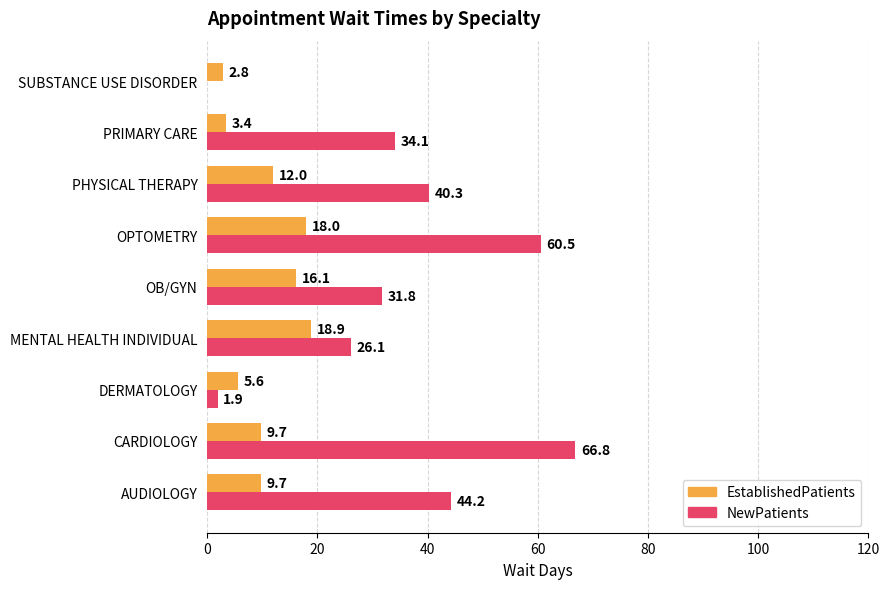

What are all the series names shown in the legend?

EstablishedPatients, NewPatients